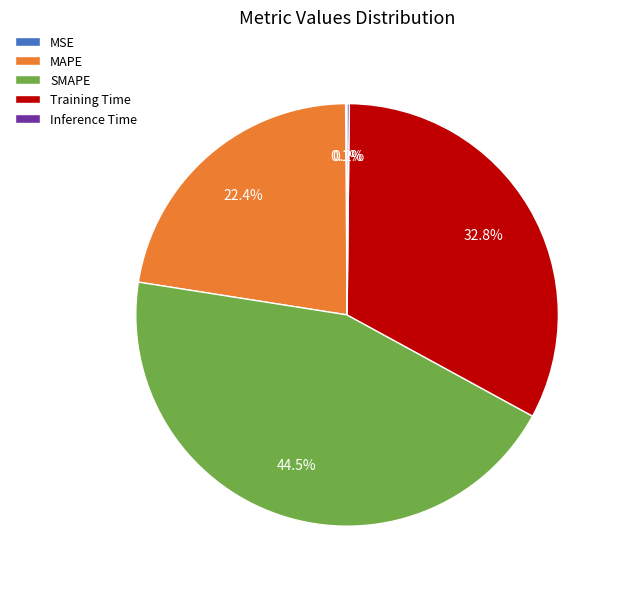

What is the largest slice in the pie chart?

SMAPE